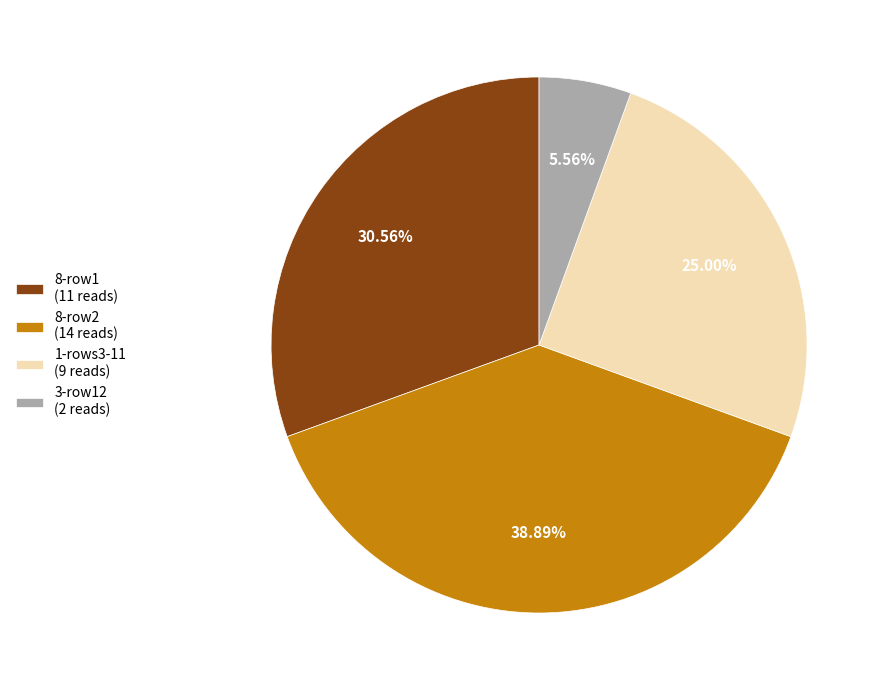

Does 8-row2 (14 reads) represent more than half of the total?

No